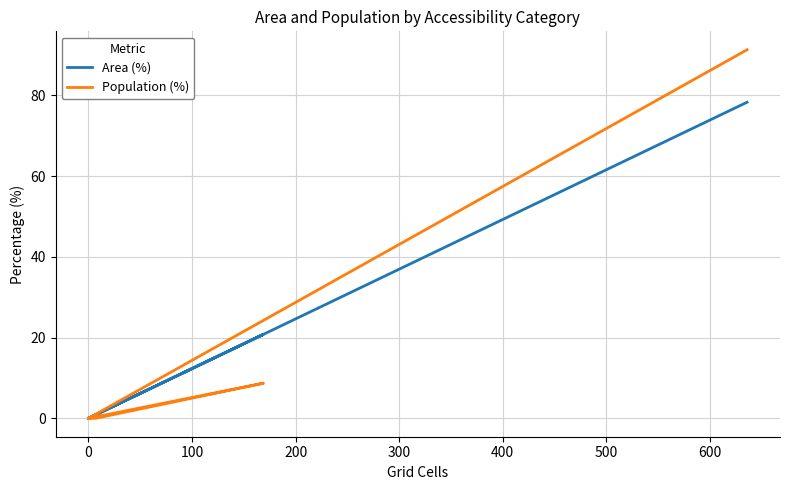

Rank the series by their maximum value, from highest to lowest.

Population (%), Area (%)